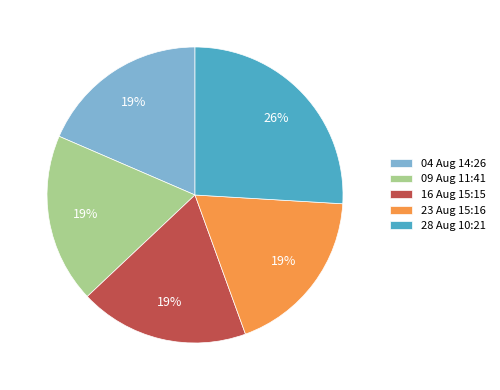

Is there a majority slice in this chart?

No